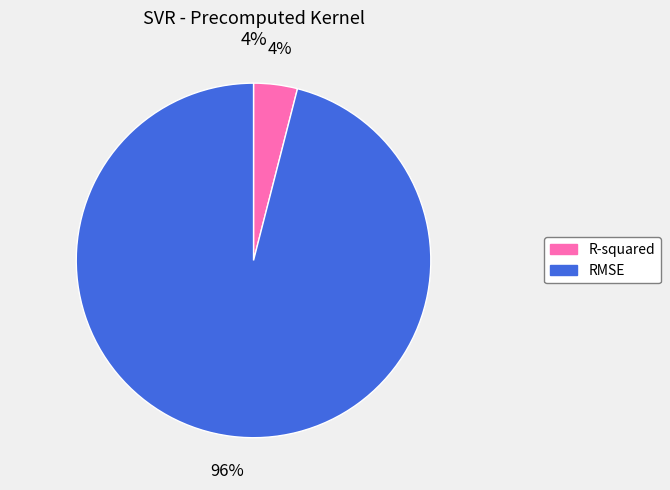

Rank the categories by value from lowest to highest.

R-squared, RMSE